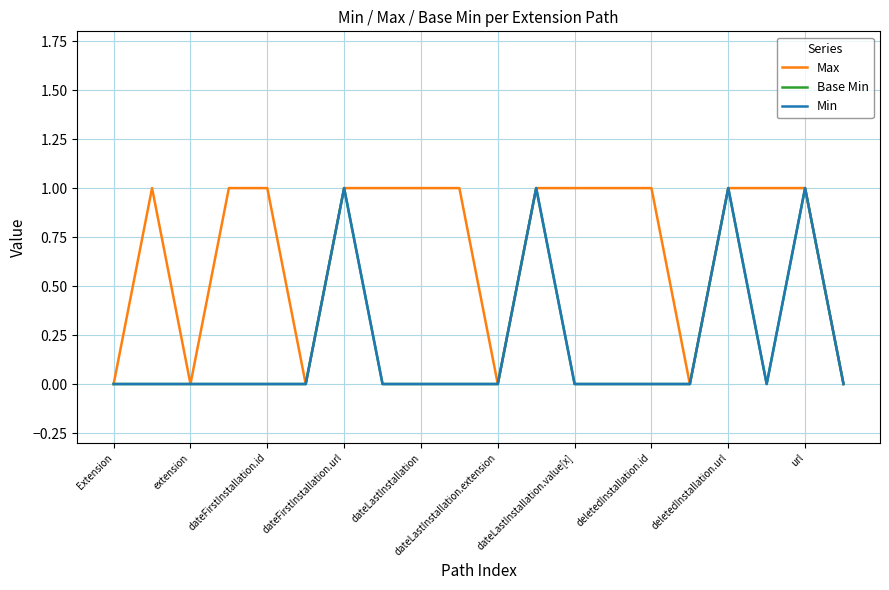

At which category does Base Min reach its first local valley?

17